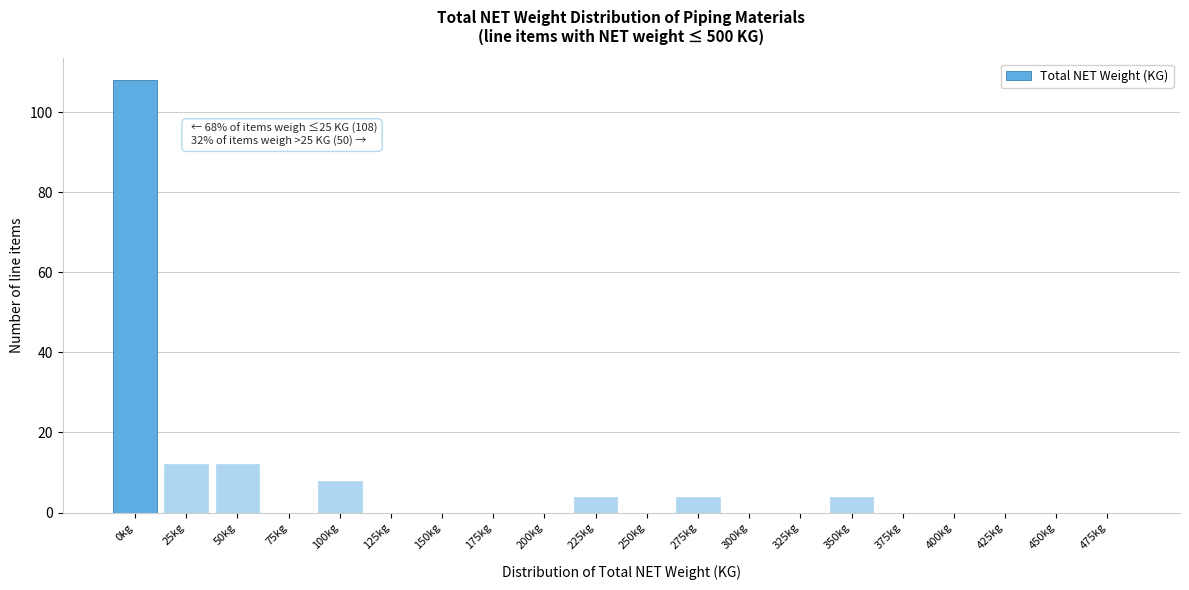

Reading left to right, list all the values displayed in this chart.

0kg=108	25kg=12	50kg=12	75kg=0	100kg=8	125kg=0	150kg=0	175kg=0	200kg=0	225kg=4	250kg=0	275kg=4	300kg=0	325kg=0	350kg=4	375kg=0	400kg=0	425kg=0	450kg=0	475kg=0